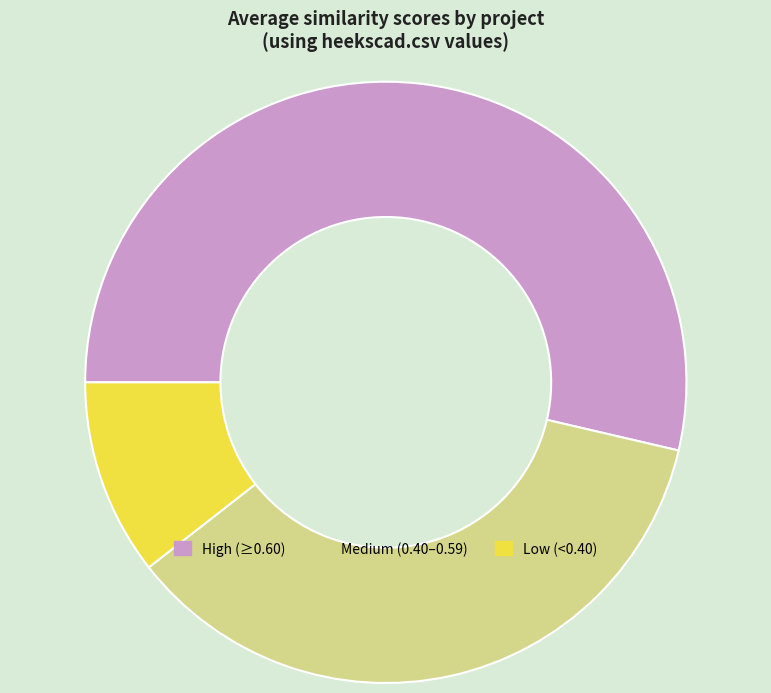

Does any single category account for the majority?

Yes